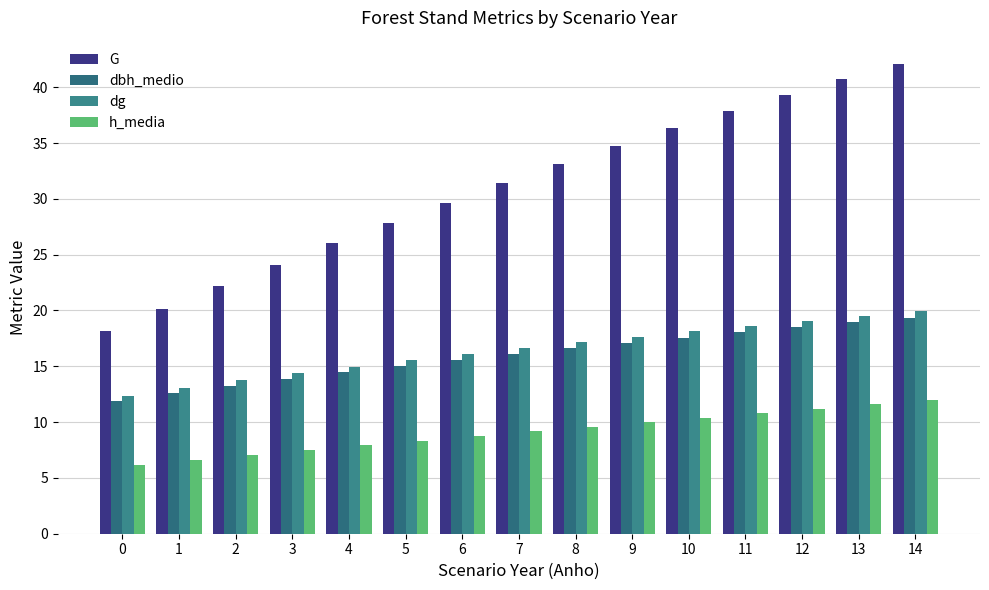

Which series has the widest spread of values?

G